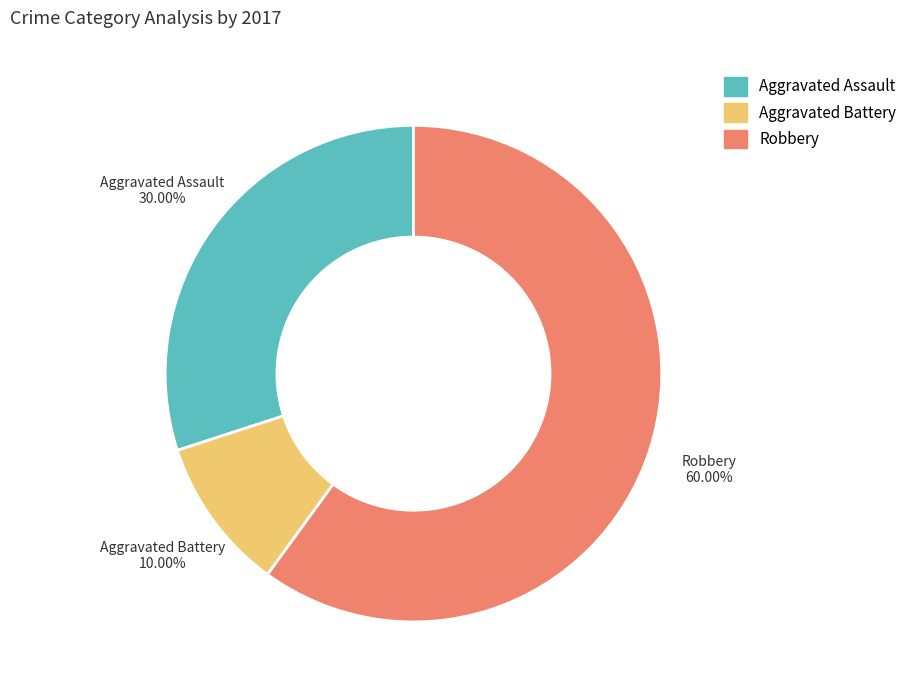

Which slice is the smallest?

Aggravated Battery